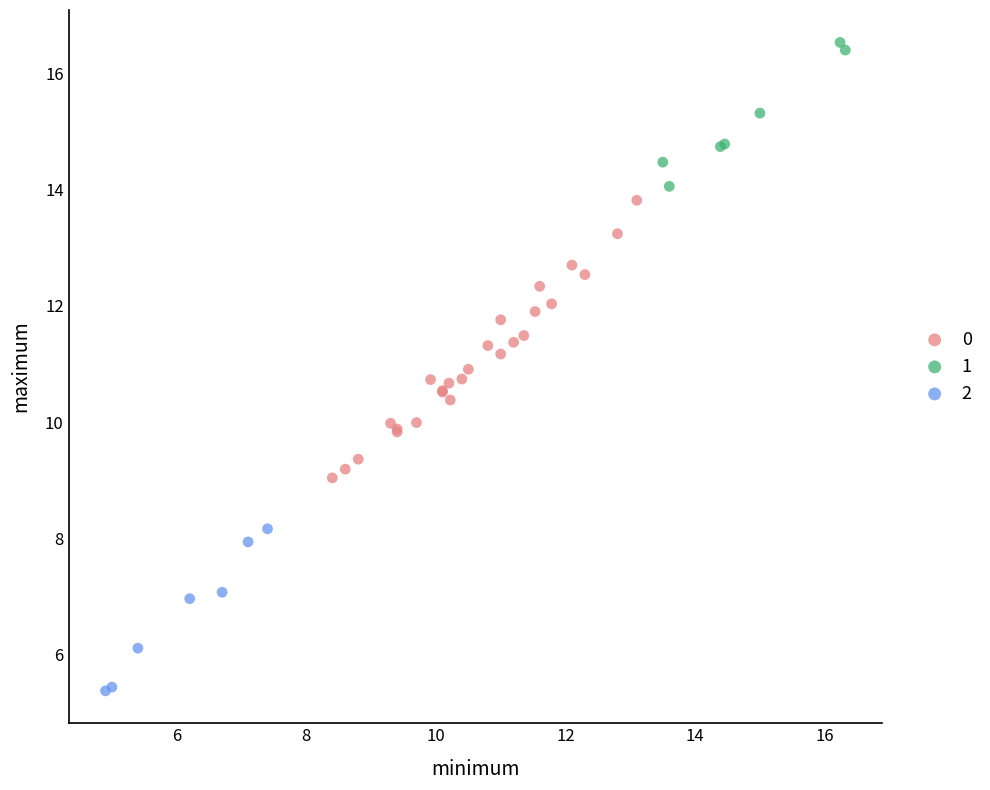

What are all the series names shown in the legend?

0, 1, 2